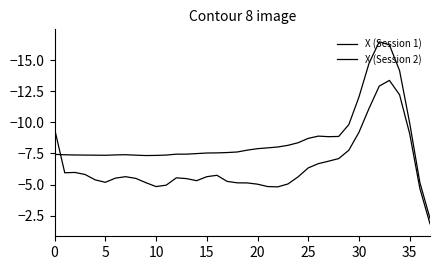

At which category does X (Session 2) reach its first local valley?

10